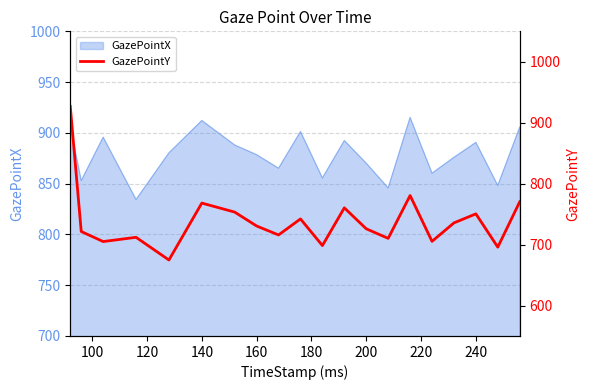

Count the number of categories in the chart.

20